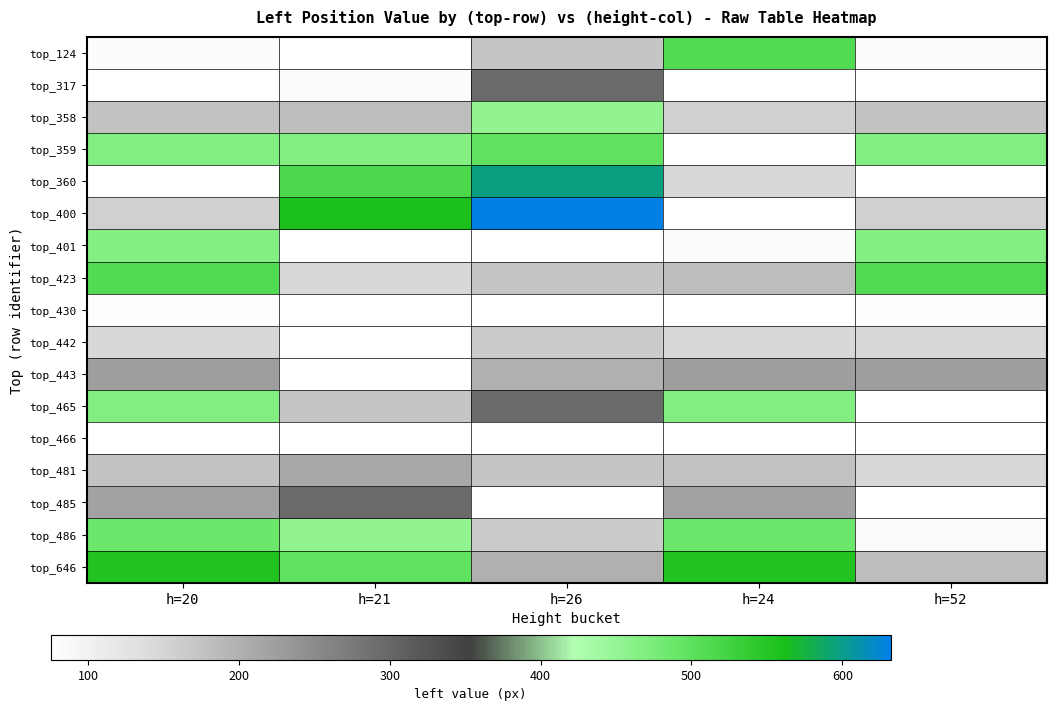

Rank the series by their maximum value, from lowest to highest.

top_466, top_430, top_442, top_481, top_443, top_317, top_485, top_358, top_401, top_465, top_486, top_359, top_124, top_423, top_646, top_360, top_400